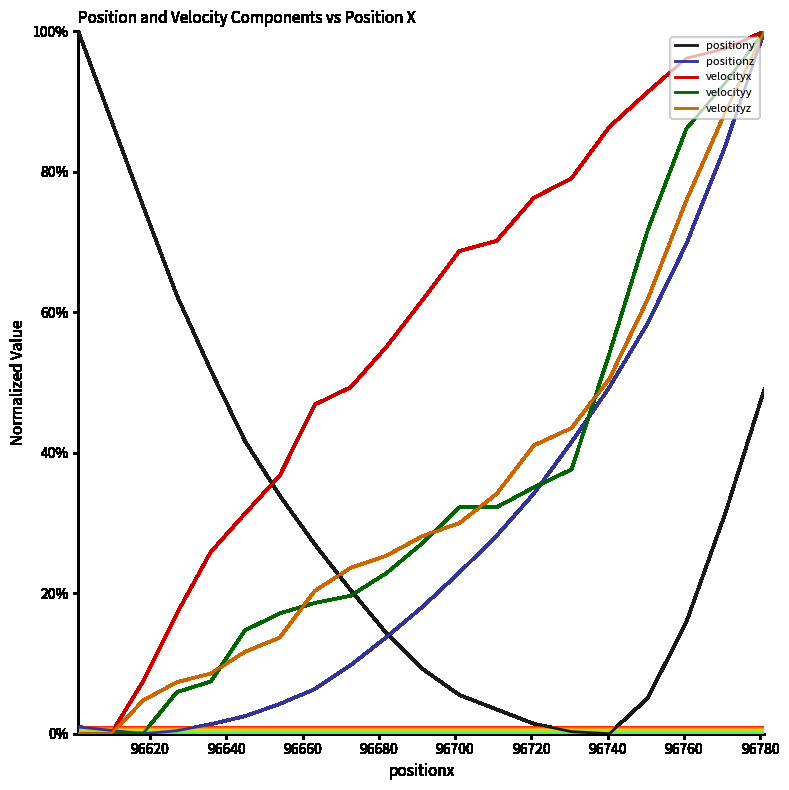

Which series has the largest total across all categories?

velocityx